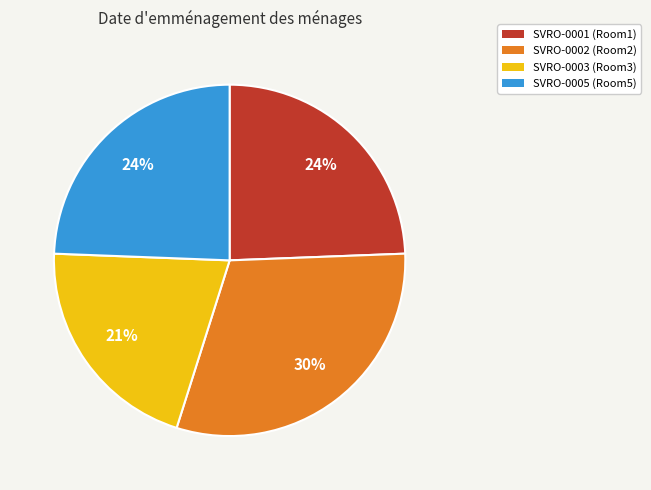

What is the ratio of the value at SVRO-0001 to the value at SVRO-0002?

0.8